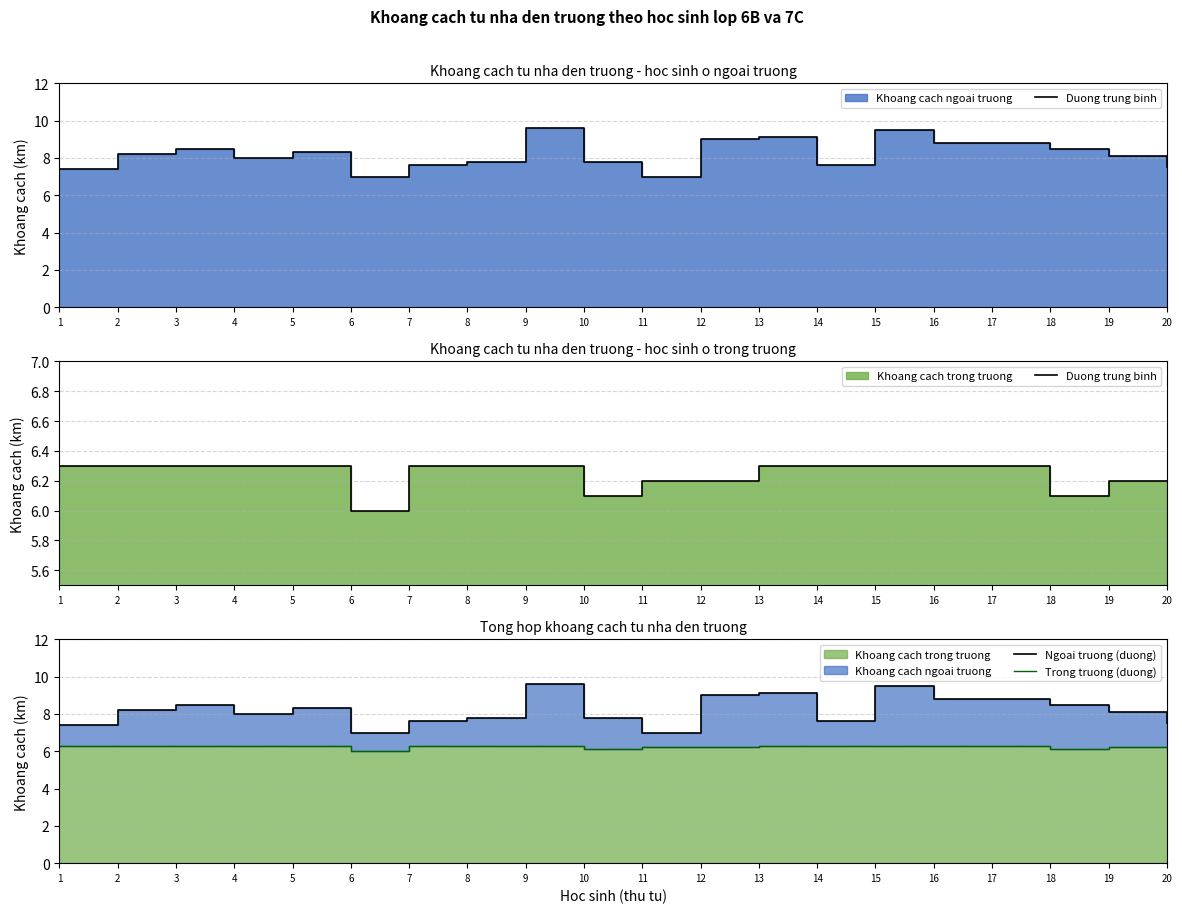

Read the Duong trung binh value at 9.

6.3